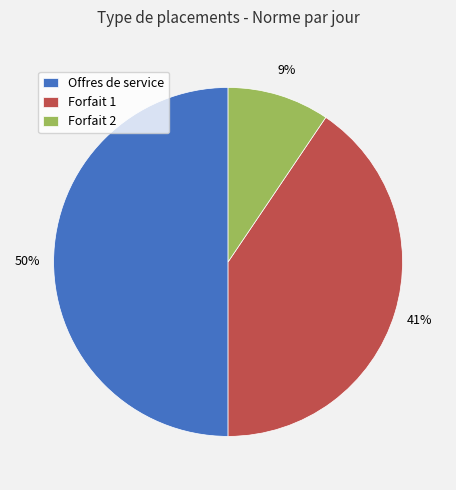

To the nearest percent, what portion does Forfait 2 represent?

9%